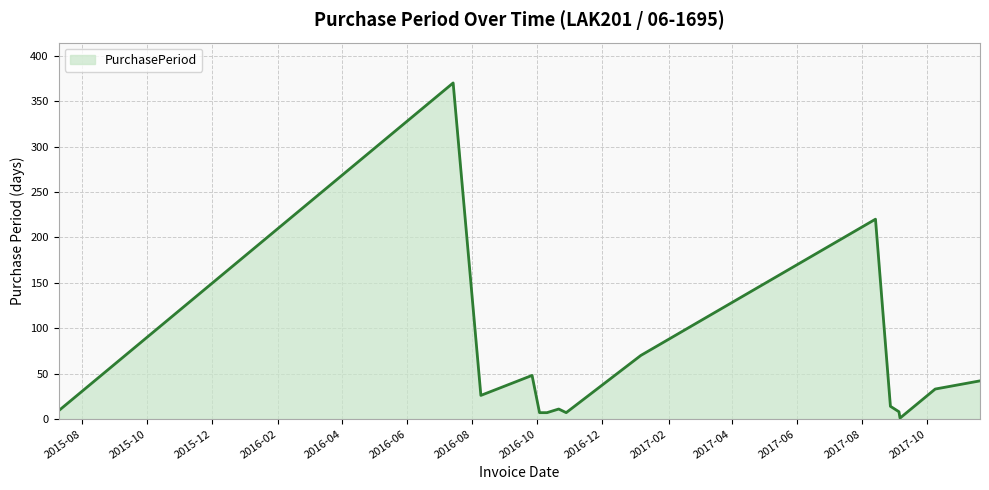

What is the greatest value displayed?

370